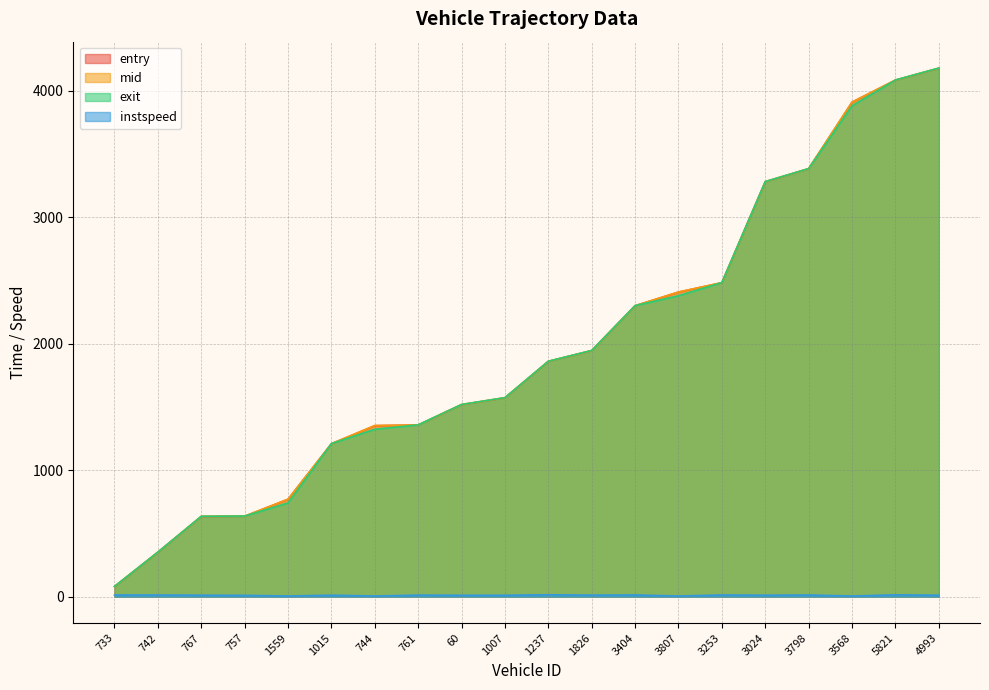

Rank the categories by exit value from lowest to highest.

733, 742, 767, 757, 1559, 1015, 744, 761, 60, 1007, 1237, 1826, 3404, 3807, 3253, 3024, 3798, 3568, 5821, 4993